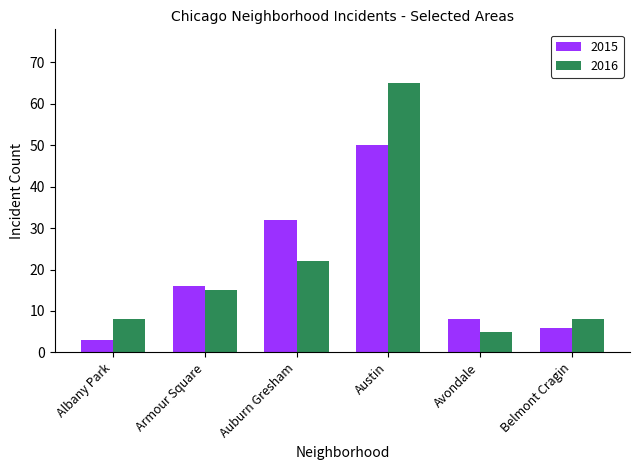

Which series changed the most between Armour Square and Avondale?

2016